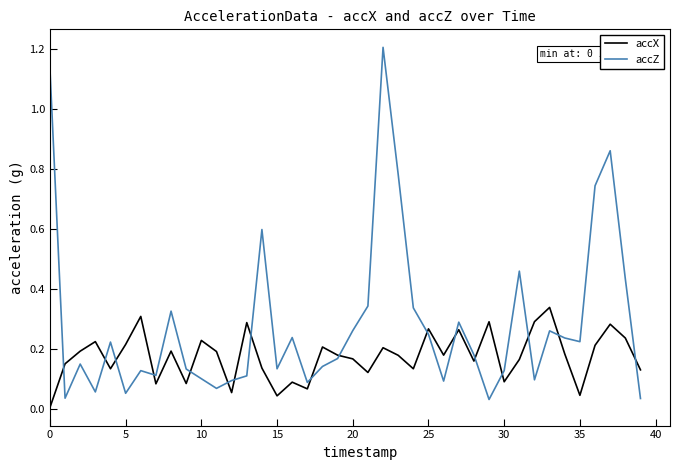

Rank the series by their average value, from highest to lowest.

accZ, accX